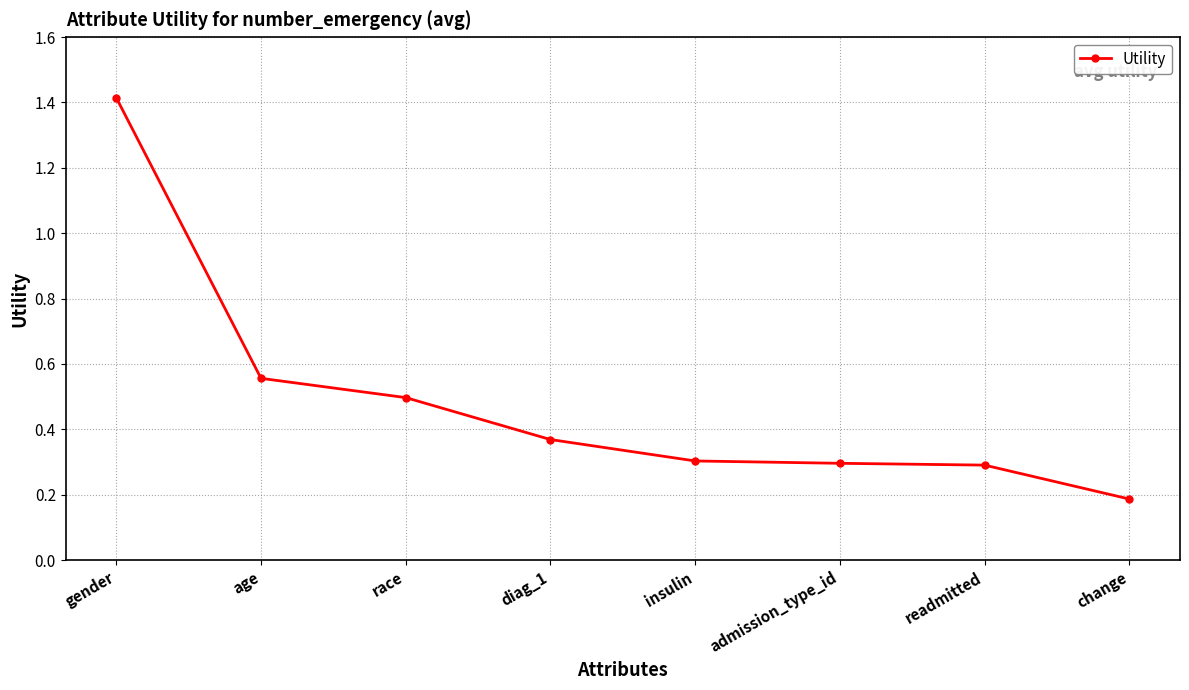

What is the difference between the maximum and minimum values?

1.2